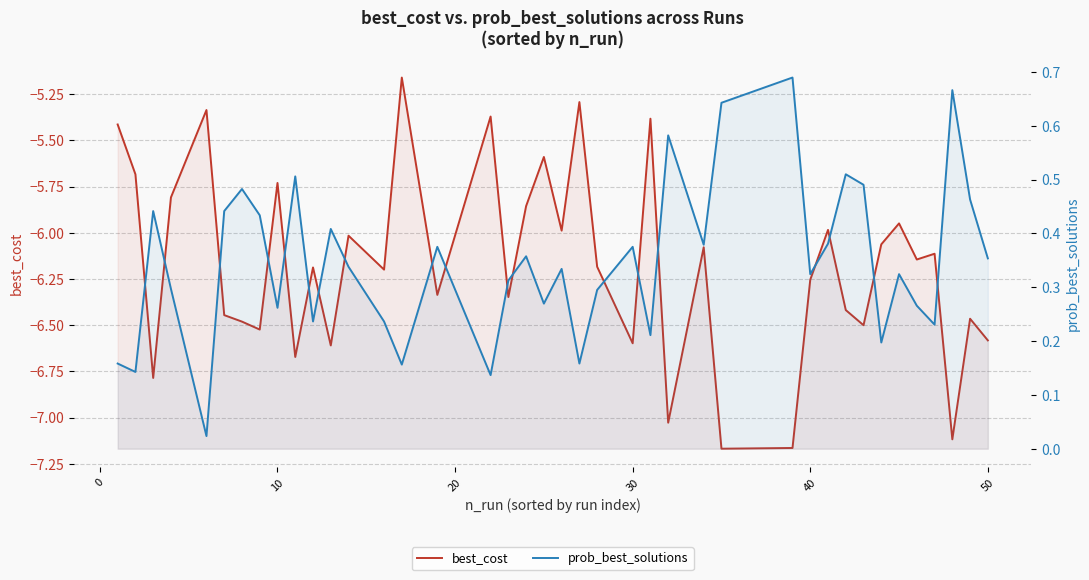

How many data points does each series have?

40